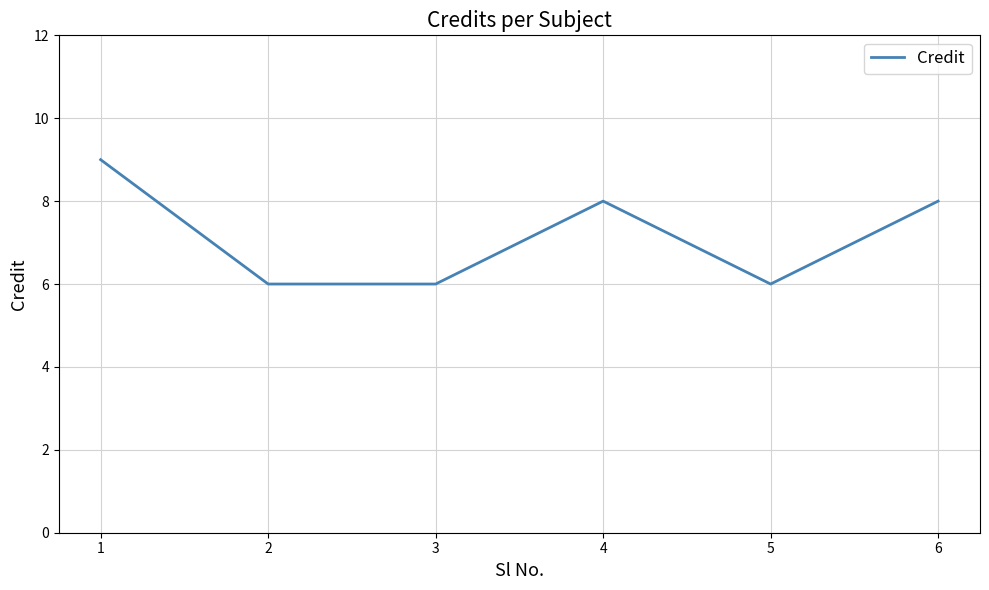

The chart shows a value of 6 at 2. True or false?

True